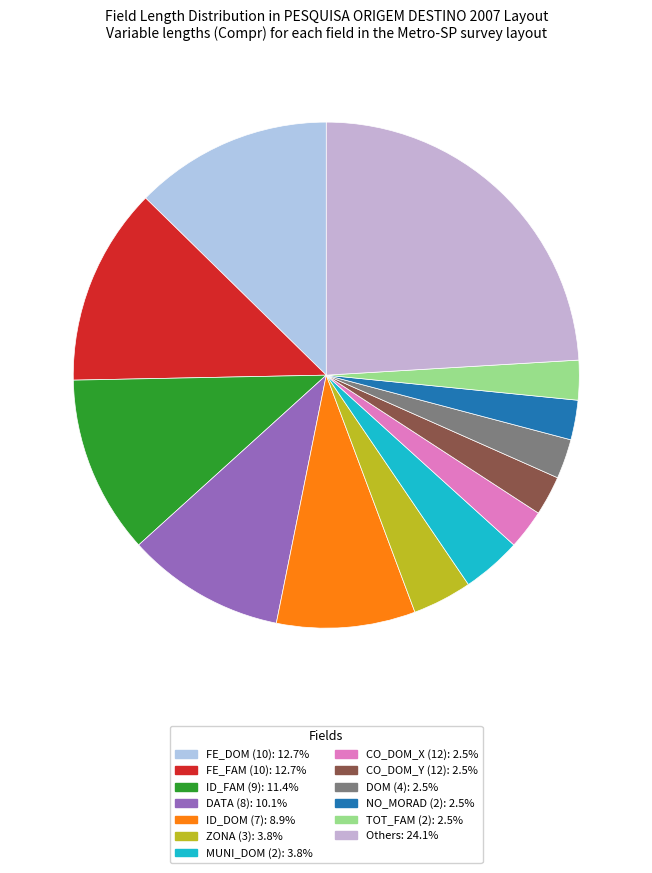

How many segments does this pie chart have?

13